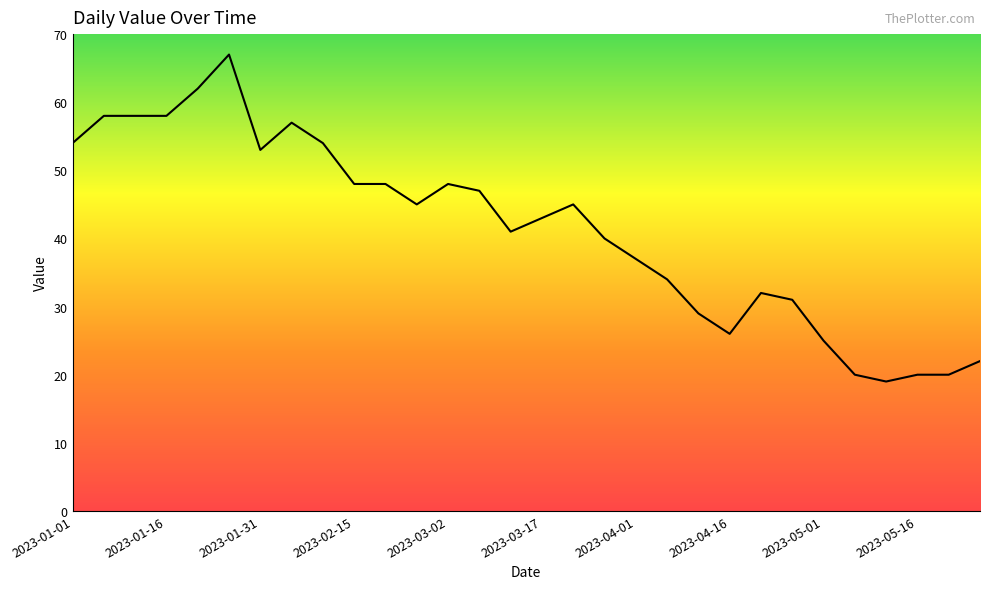

What is the difference between the maximum and minimum values?

48